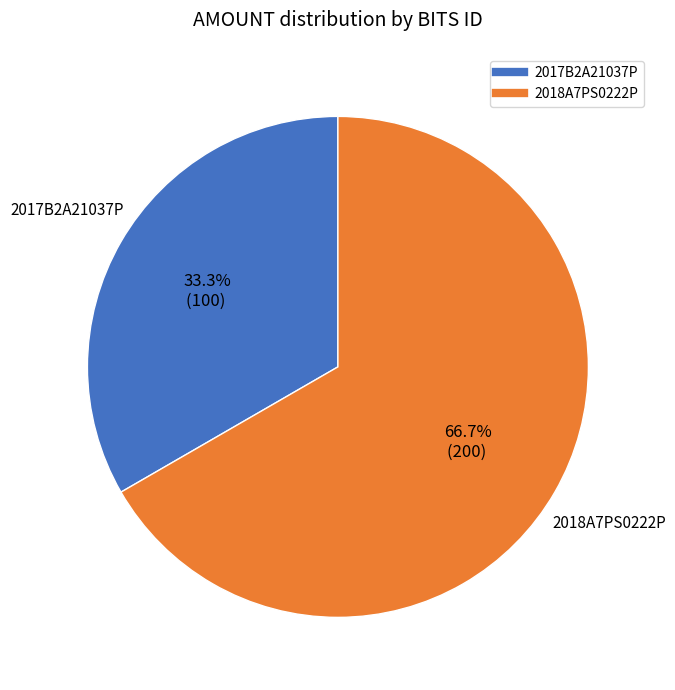

The 2018A7PS0222P slice represents 81% of the pie. True or false?

False